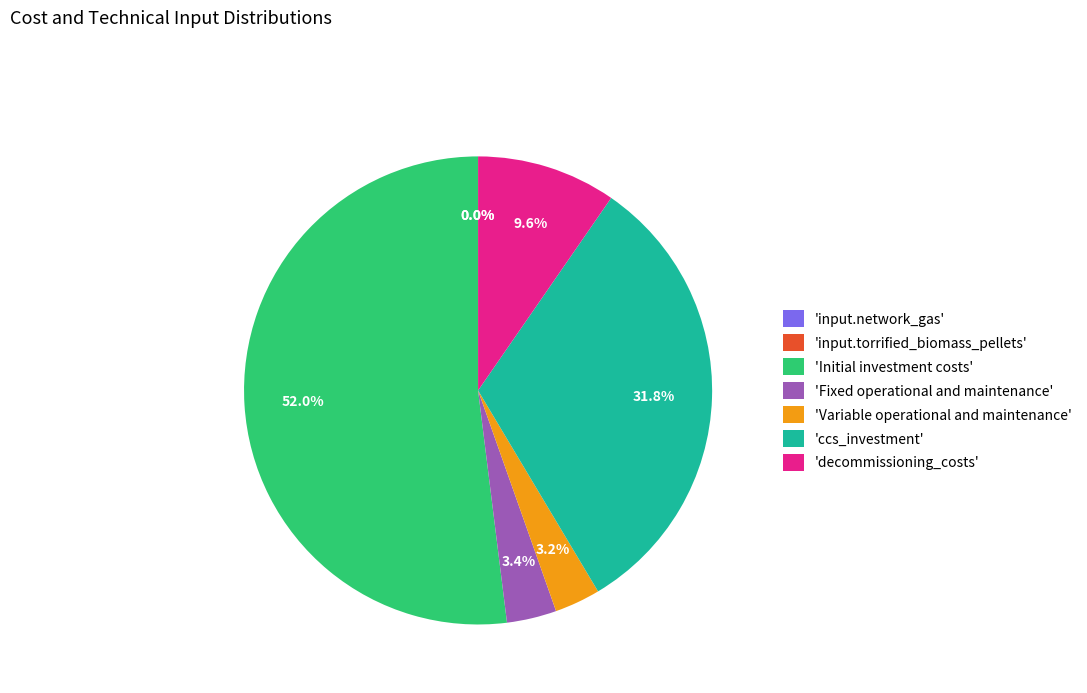

How many slices are in this pie chart?

7